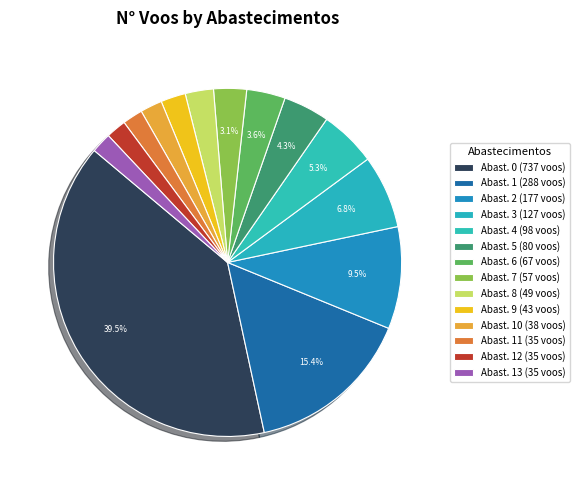

How many slices are in this pie chart?

14